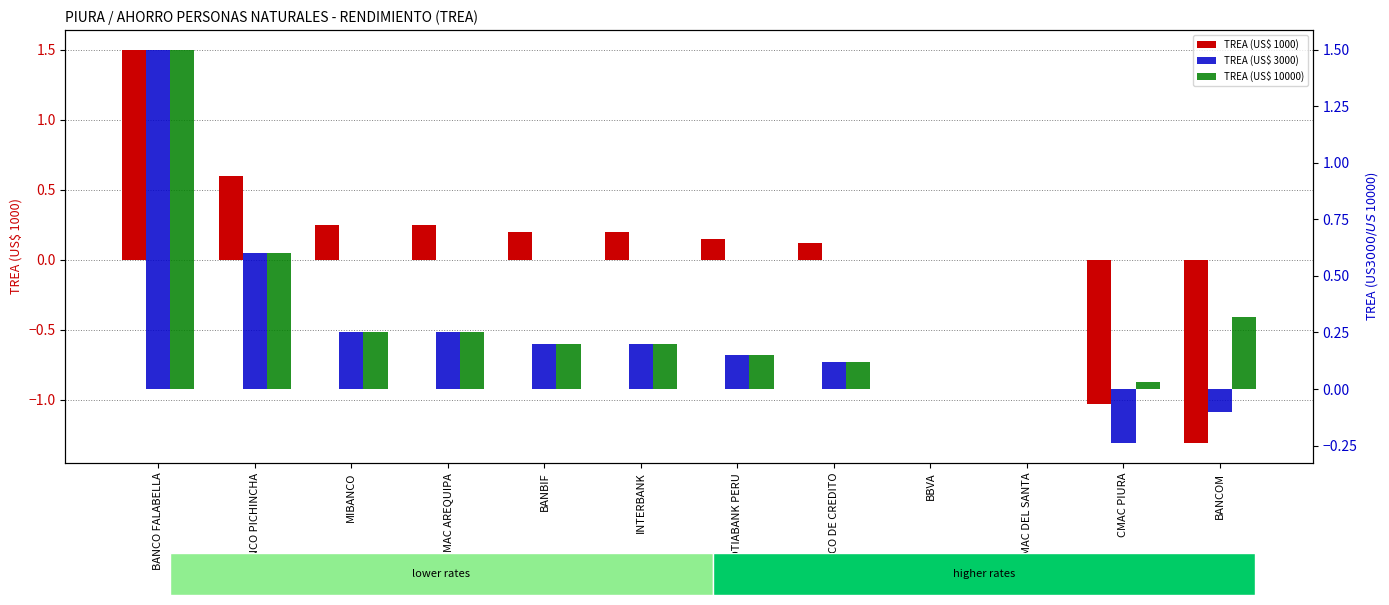

What is the sum of all TREA (US$ 1000) values?

0.9